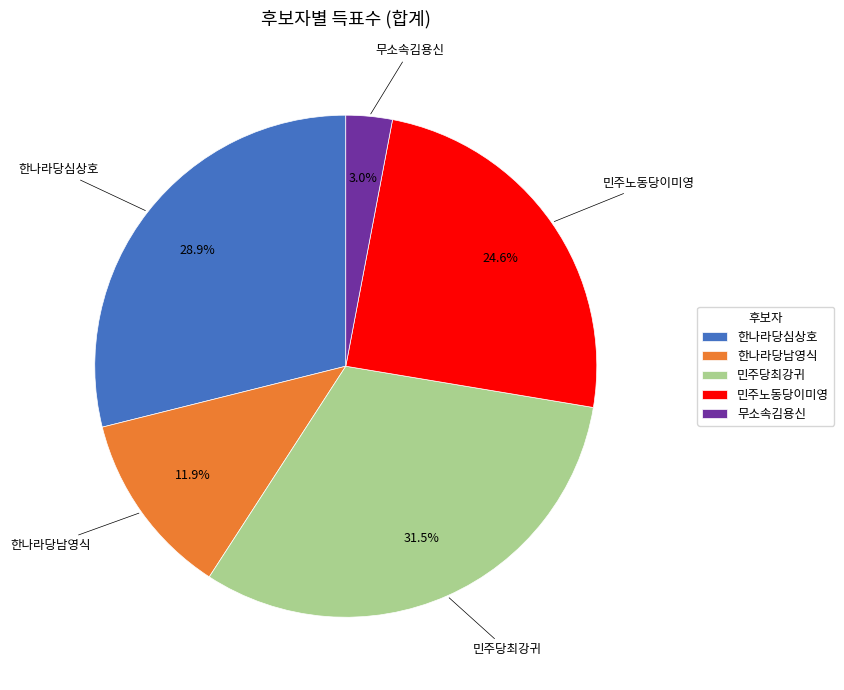

Count the number of slices in the pie.

5